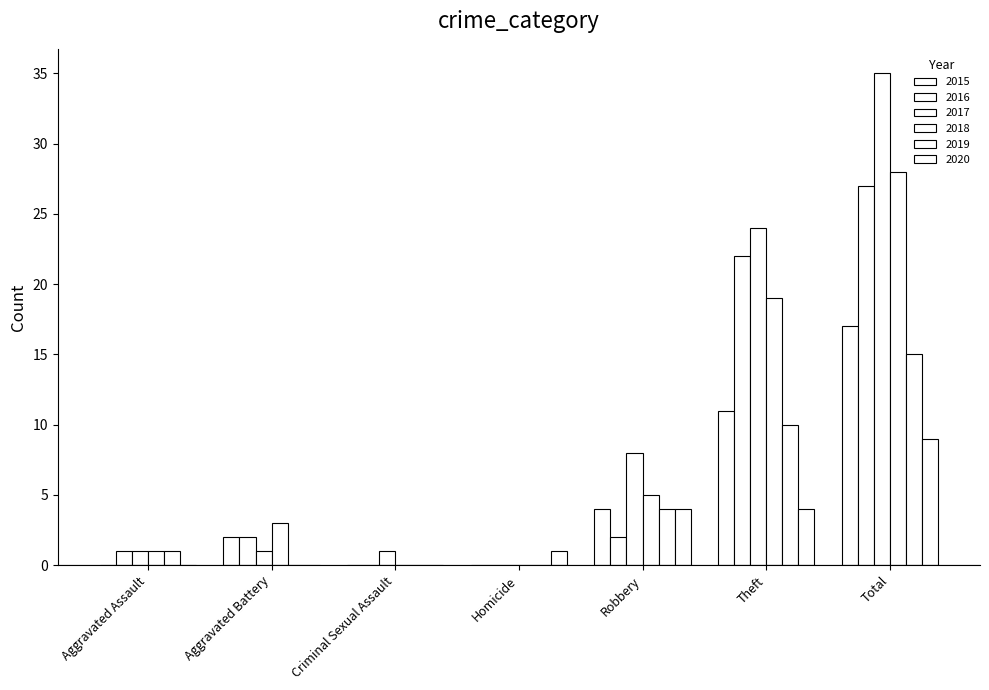

At Total, list the series in order from smallest to largest.

2020, 2019, 2015, 2016, 2018, 2017